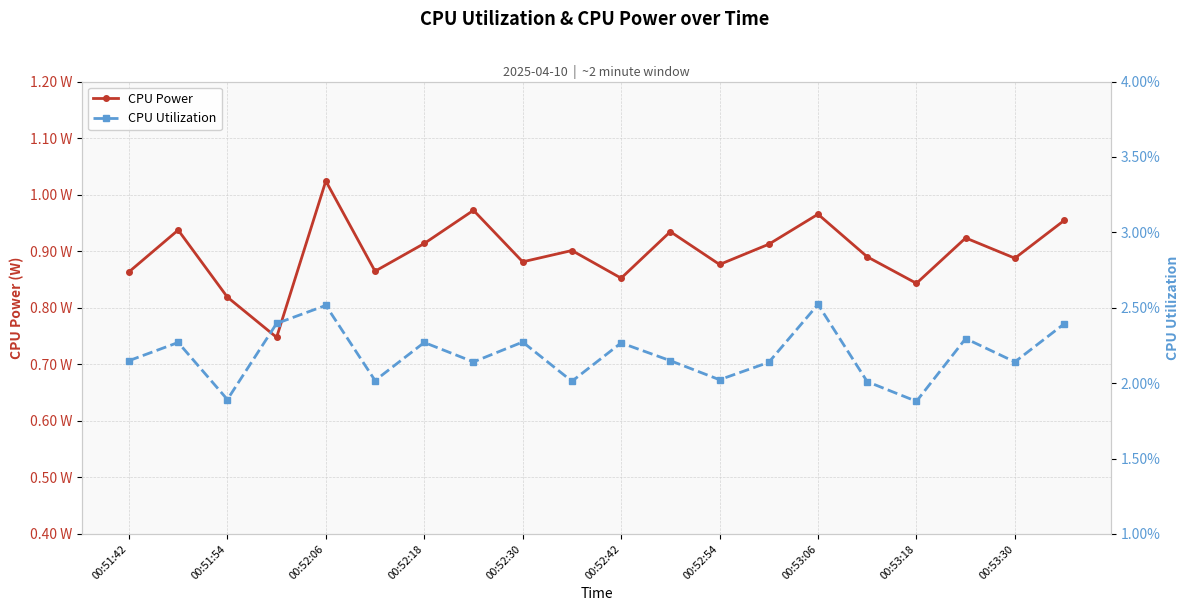

What position from the right is 00:53:06?

6